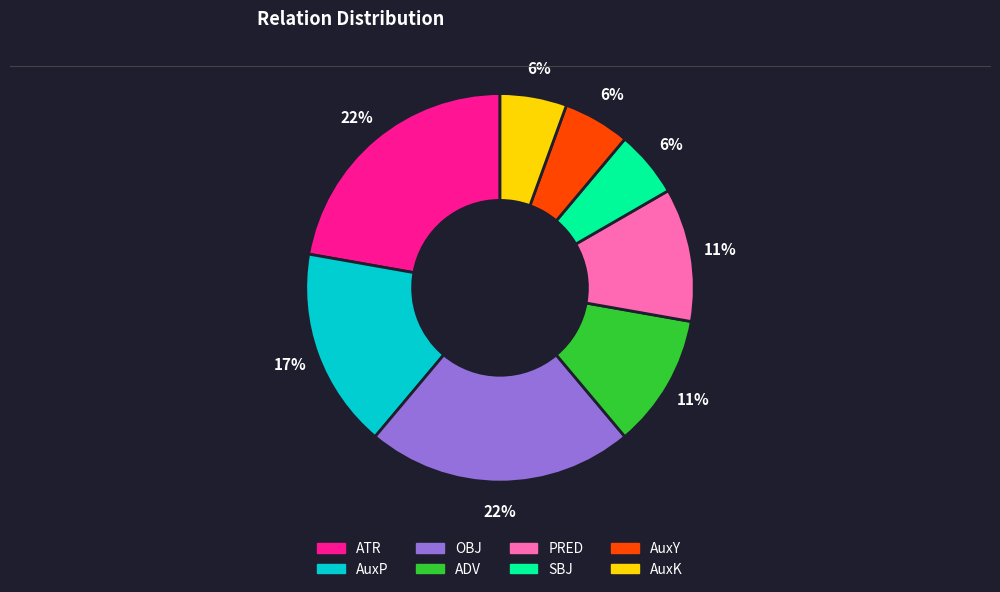

Between SBJ and OBJ, which is larger?

OBJ